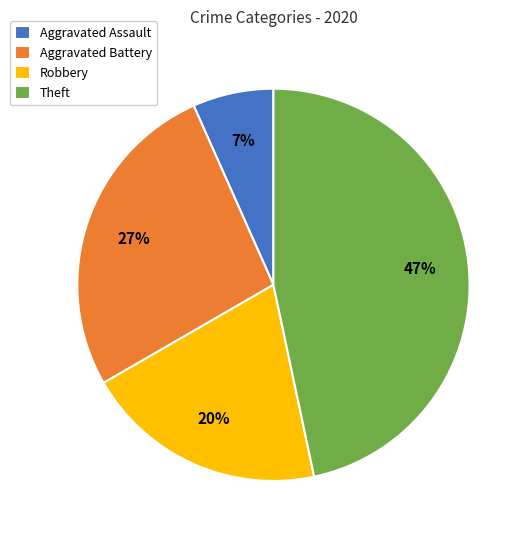

To the nearest percent, what is the difference between the largest and smallest slice percentages?

40%